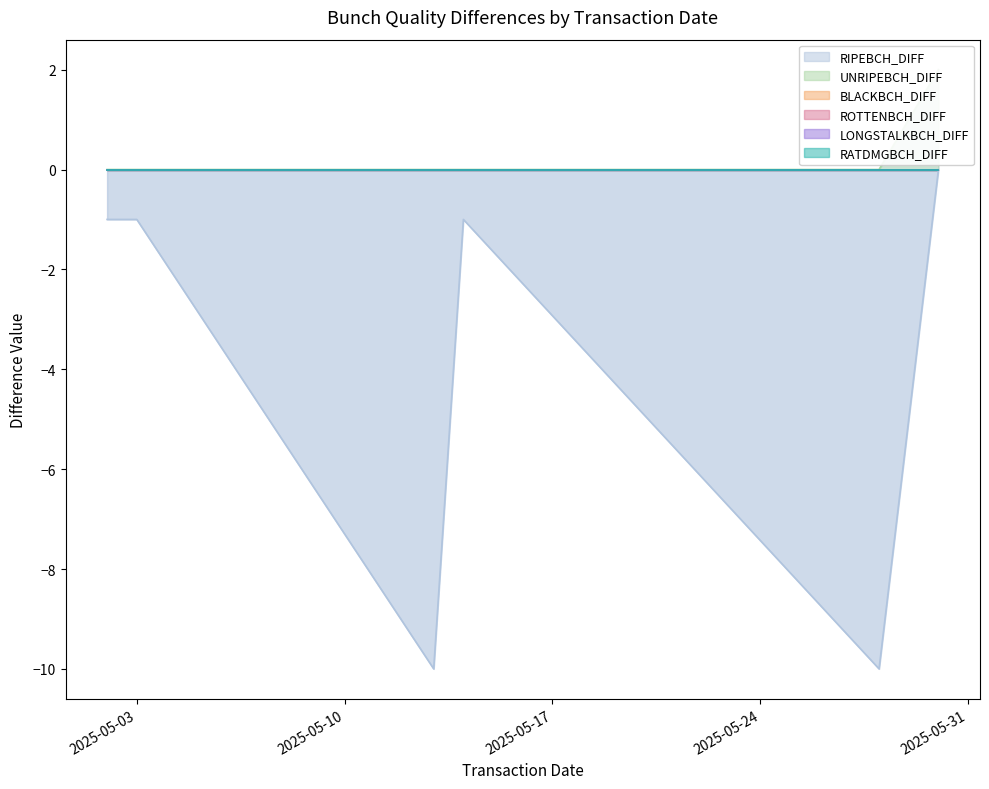

How many data points does each series have?

6